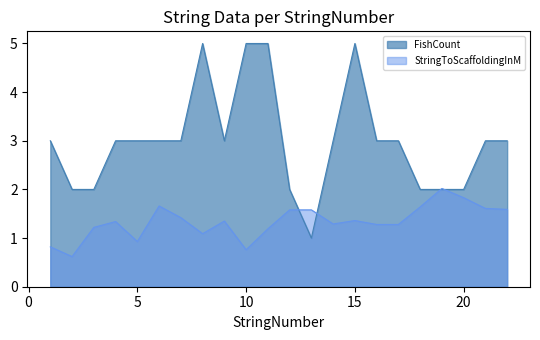

What is the minimum value for StringToScaffoldingInM?

0.6